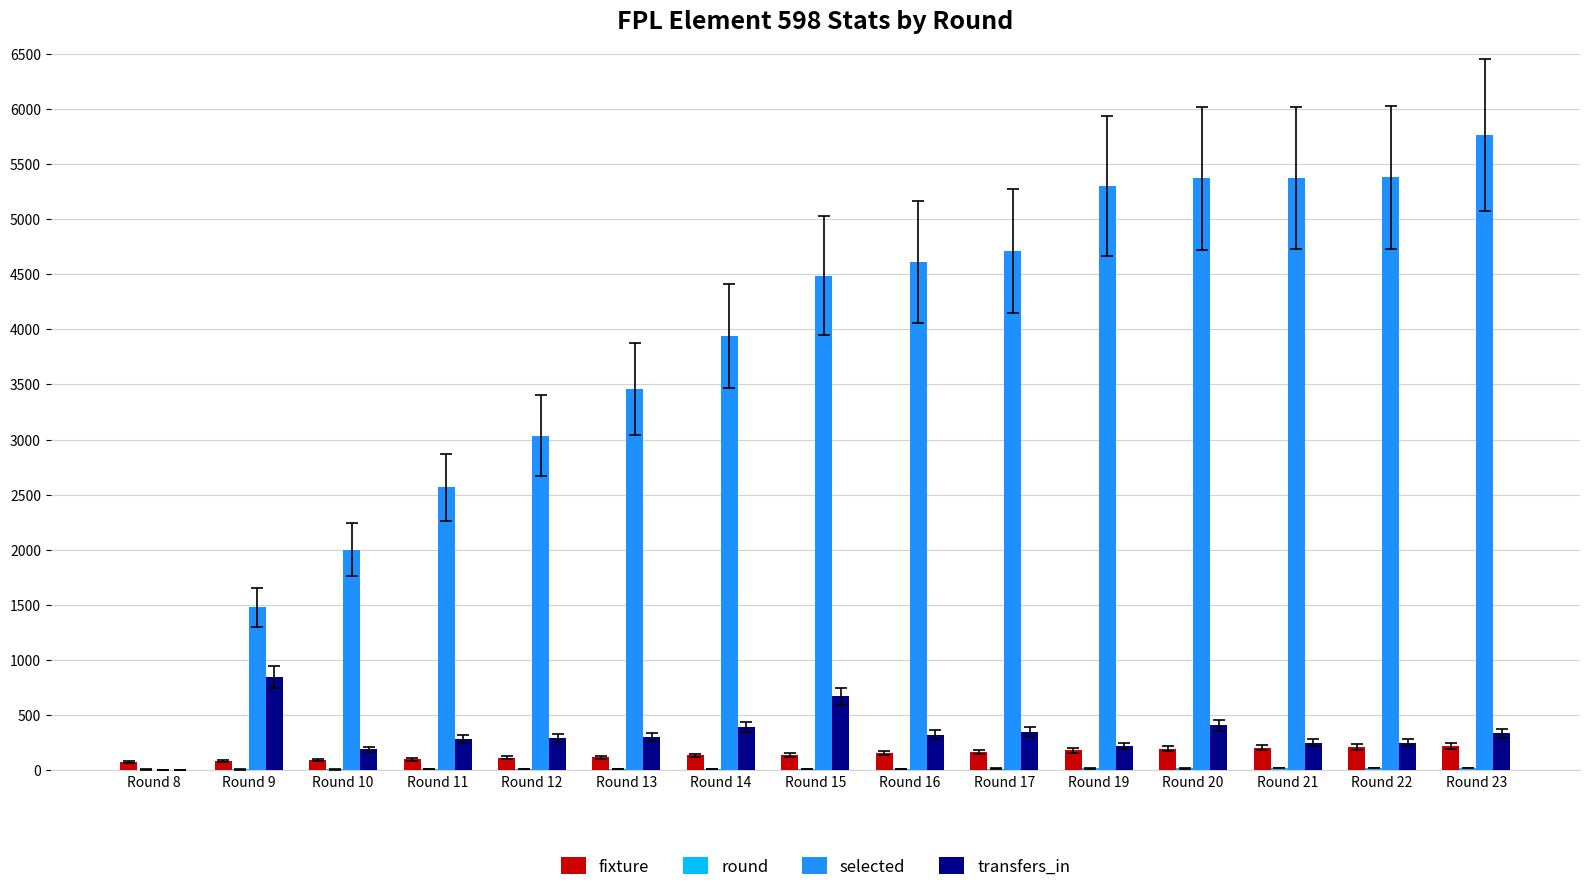

What is the sum of all transfers_in values?

5139